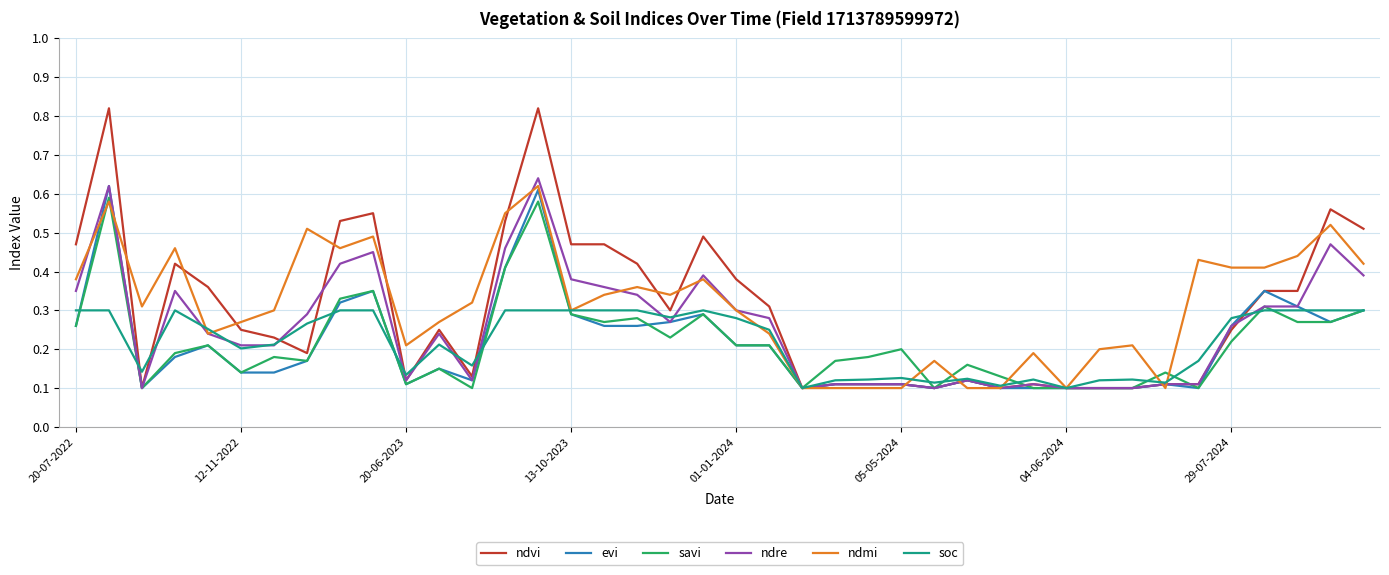

Is this an area chart (filled region under the line)?

No